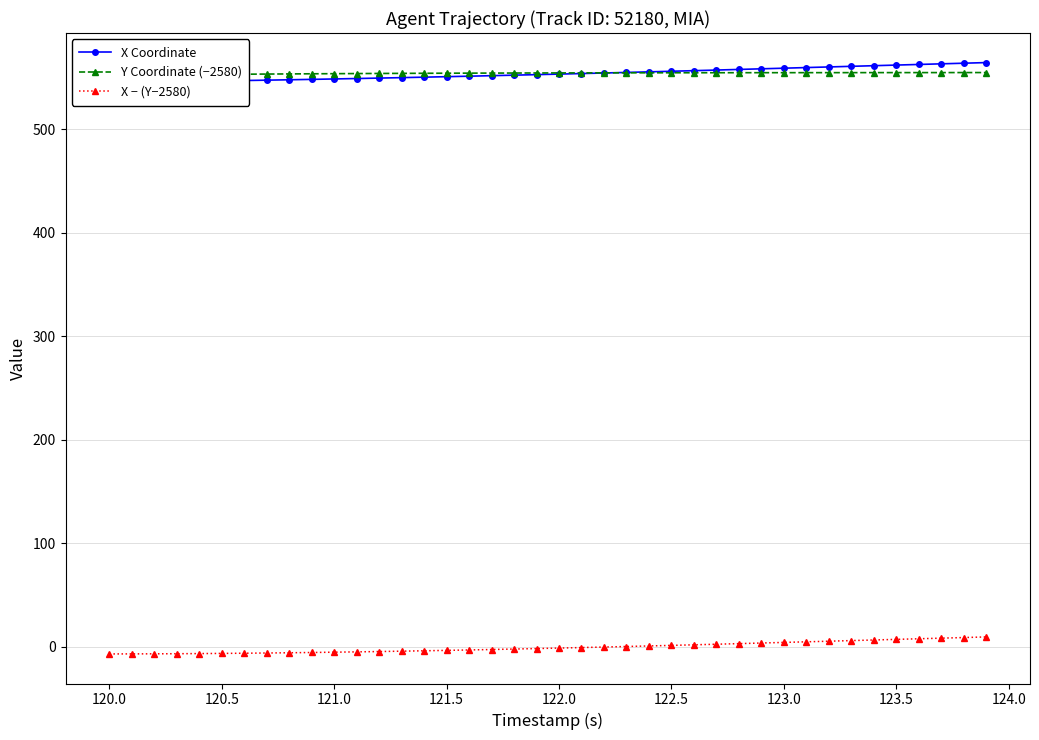

How many negative values does the X − (Y−2580) series have?

23